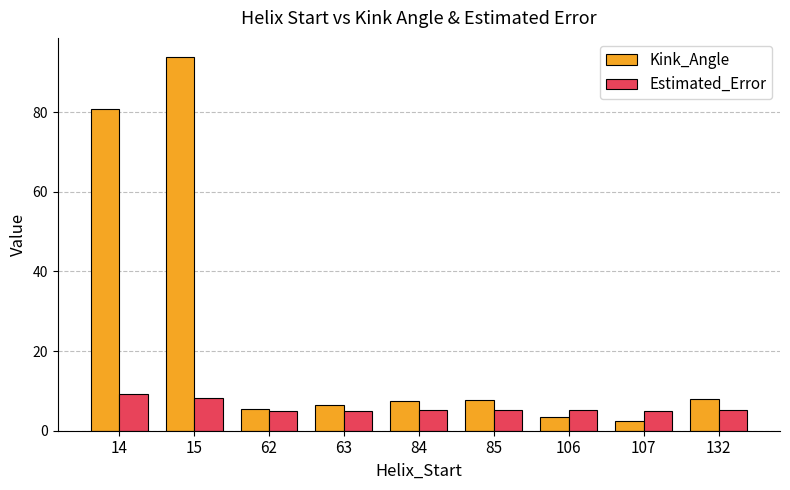

Rank the series by their maximum value, from lowest to highest.

Estimated_Error, Kink_Angle